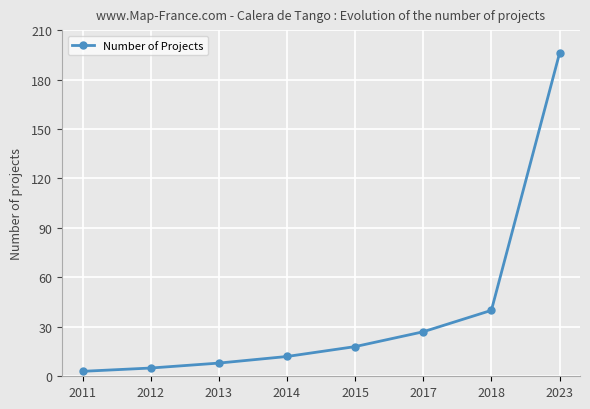

Reading left to right, extract all data points from this chart.

2011=3	2012=5	2013=8	2014=12	2015=18	2017=27	2018=40	2023=196